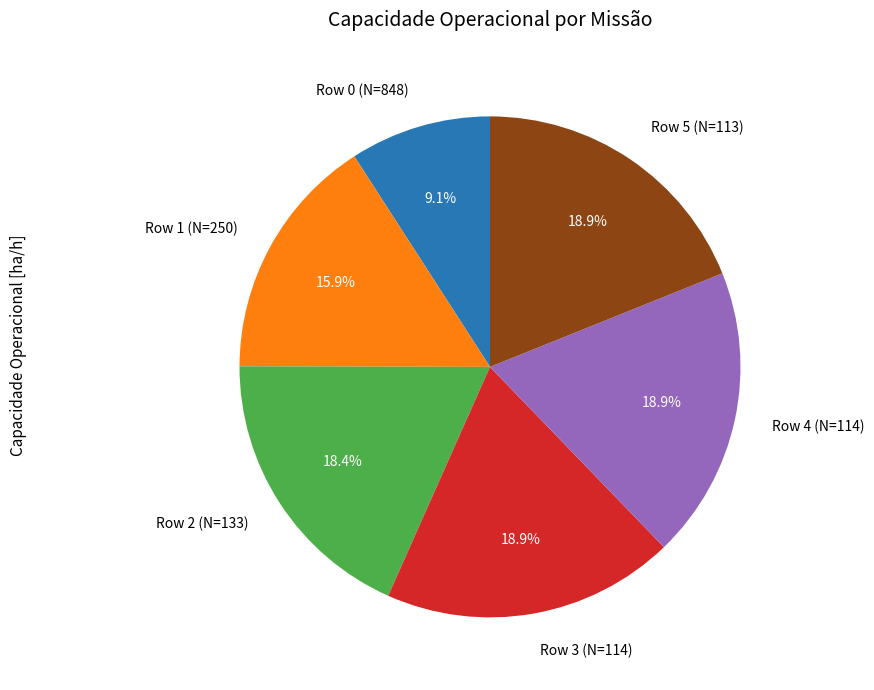

Between Row 1 (N=250) and Row 0 (N=848), which is larger?

Row 1 (N=250)